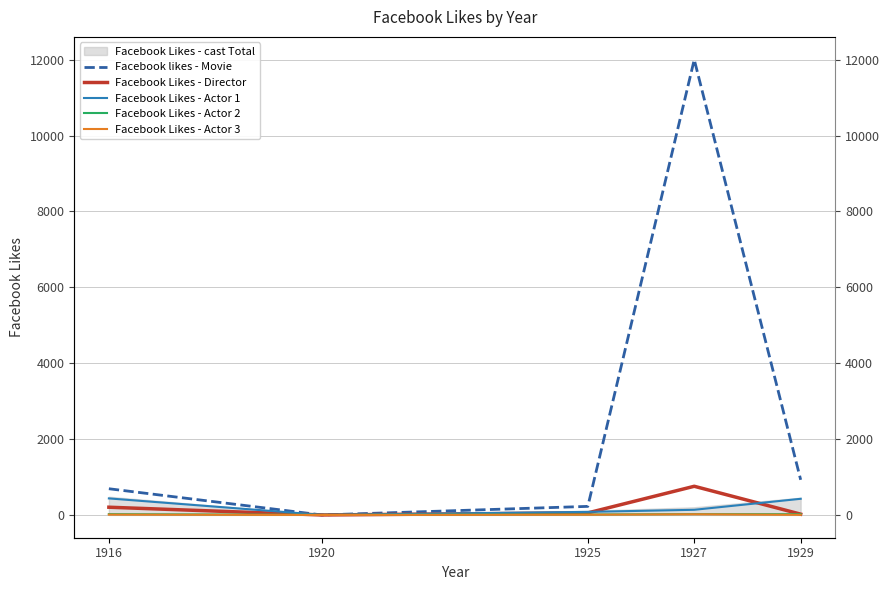

What is the difference between the maximum and minimum values in the Facebook Likes - Actor 1 series?

434